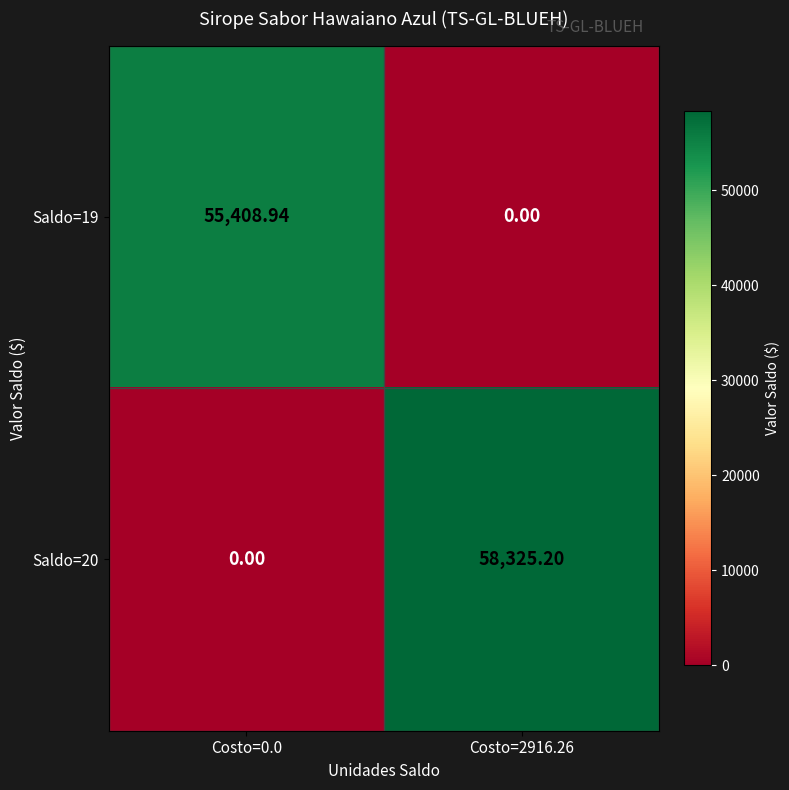

Which series has the largest total across all categories?

Saldo=20